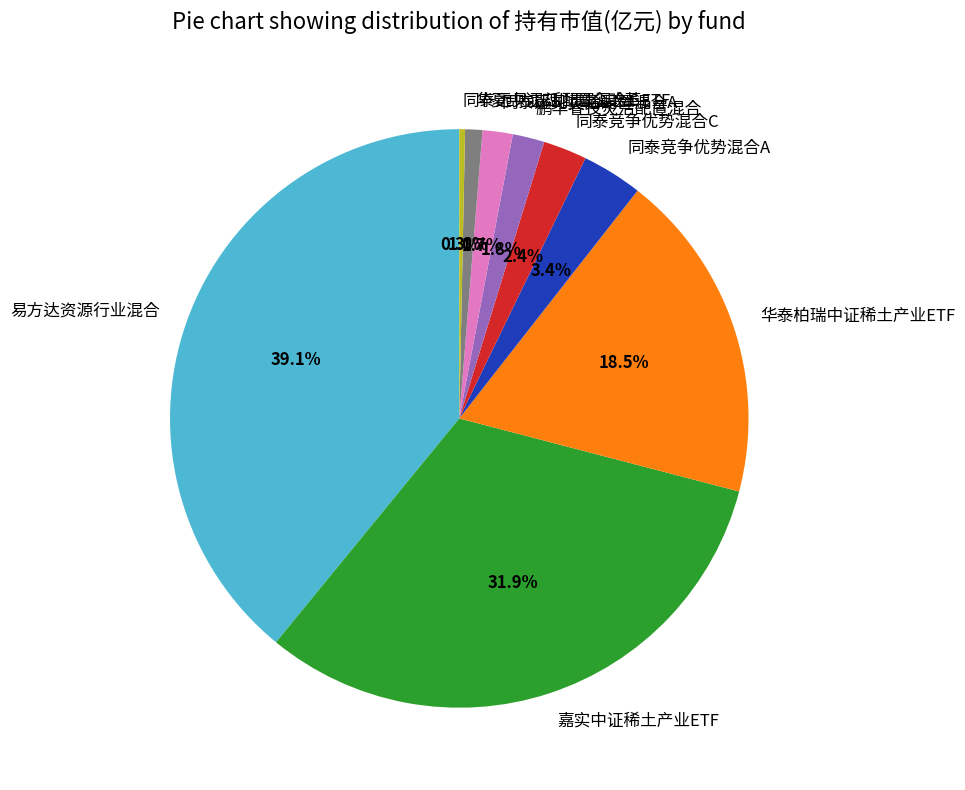

To the nearest percent, what portion does 同泰竞争优势混合A represent?

3%